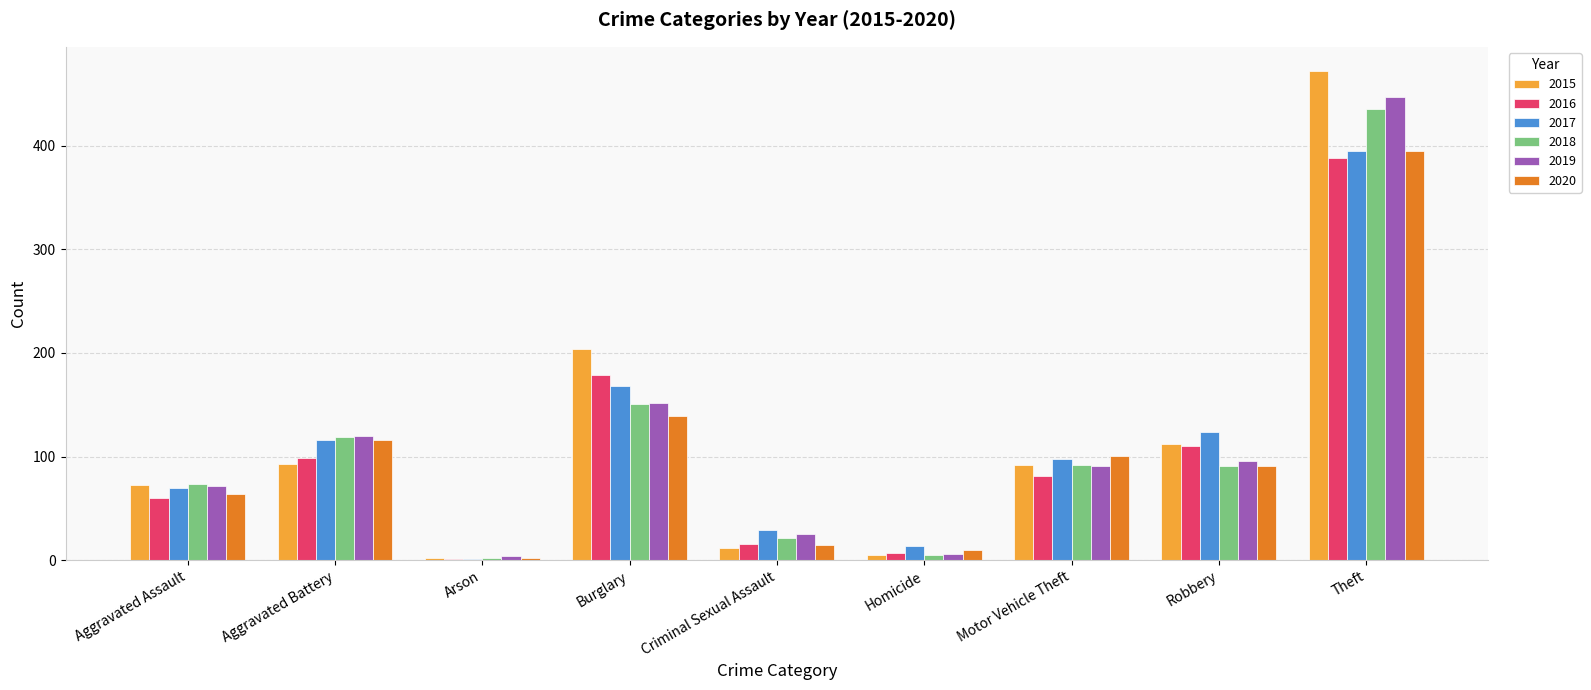

How many data points does each series have?

9